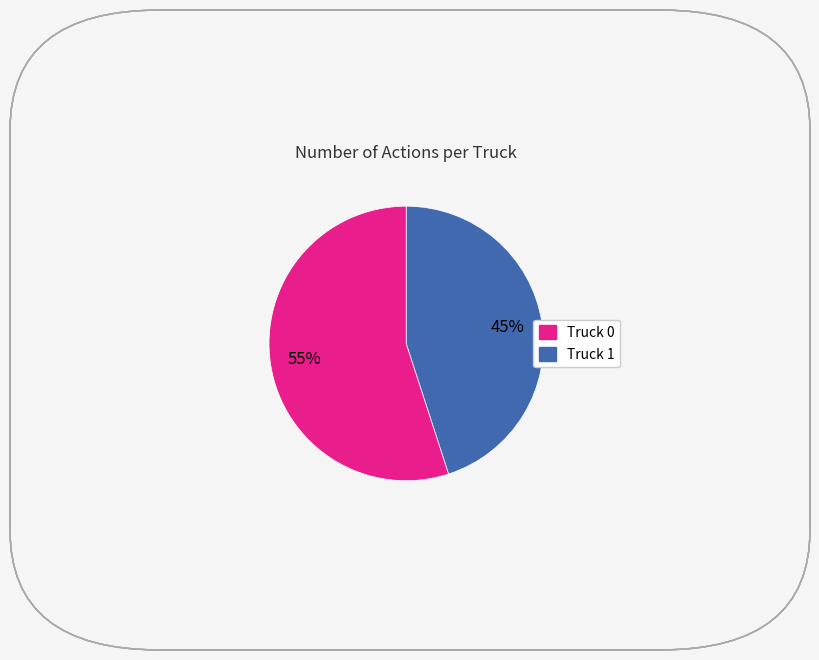

Do Truck 1 and Truck 0 together represent more than half of the pie?

Yes